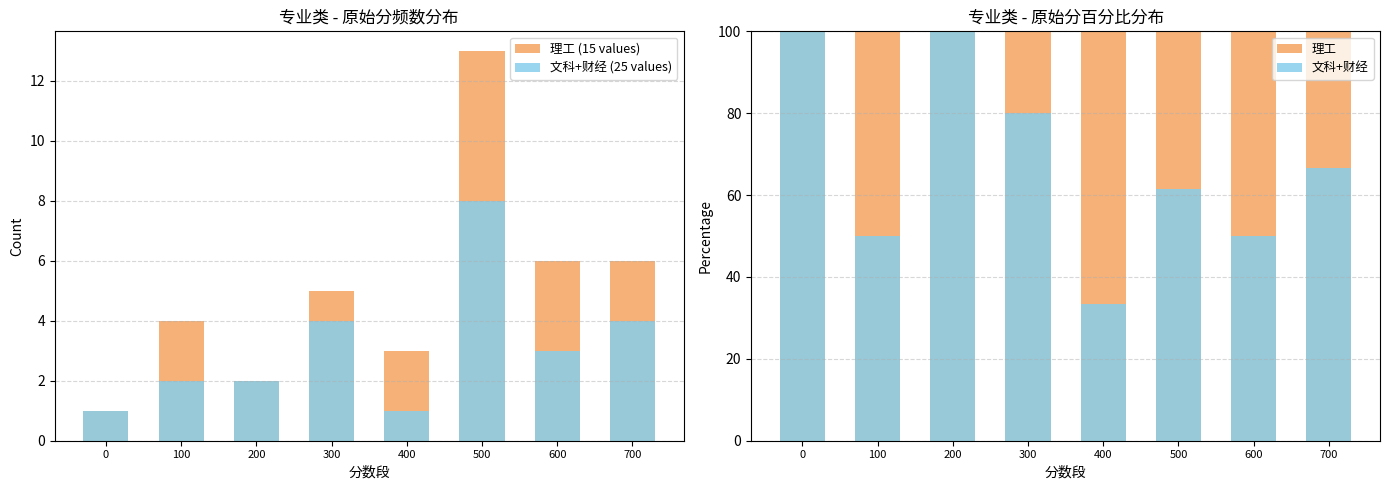

Read the 文科+财经 (25 values) value at 600.

3.0